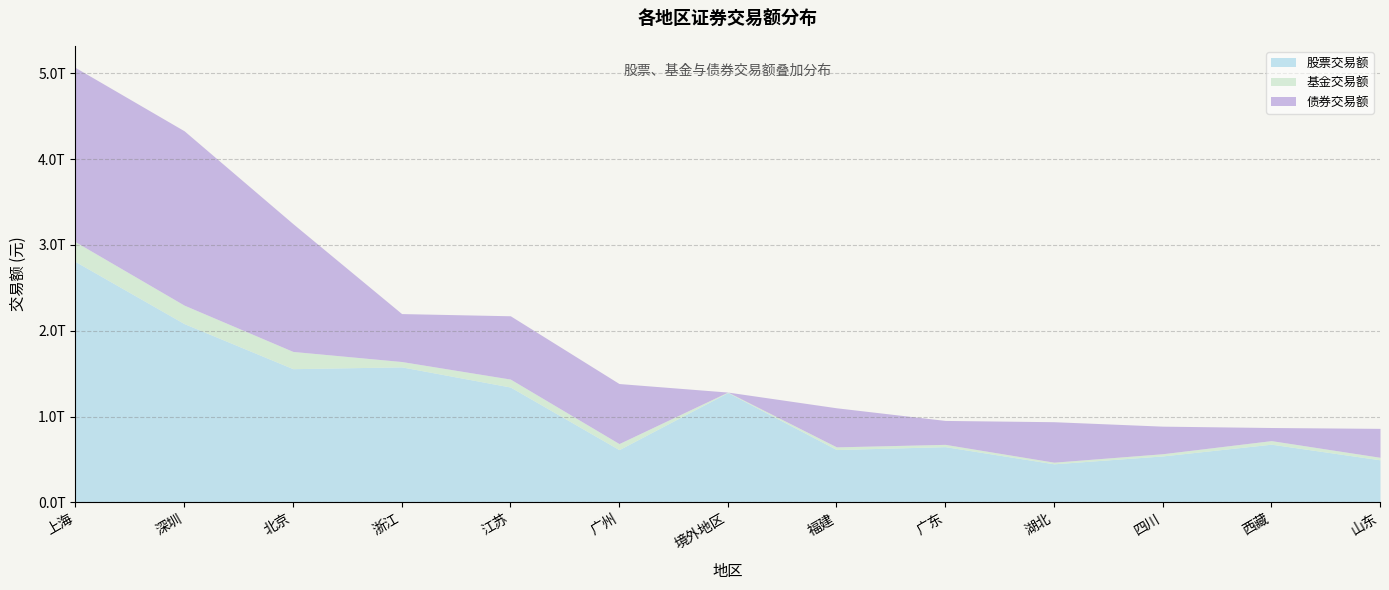

What is the label of the 4th point from the left?

浙江